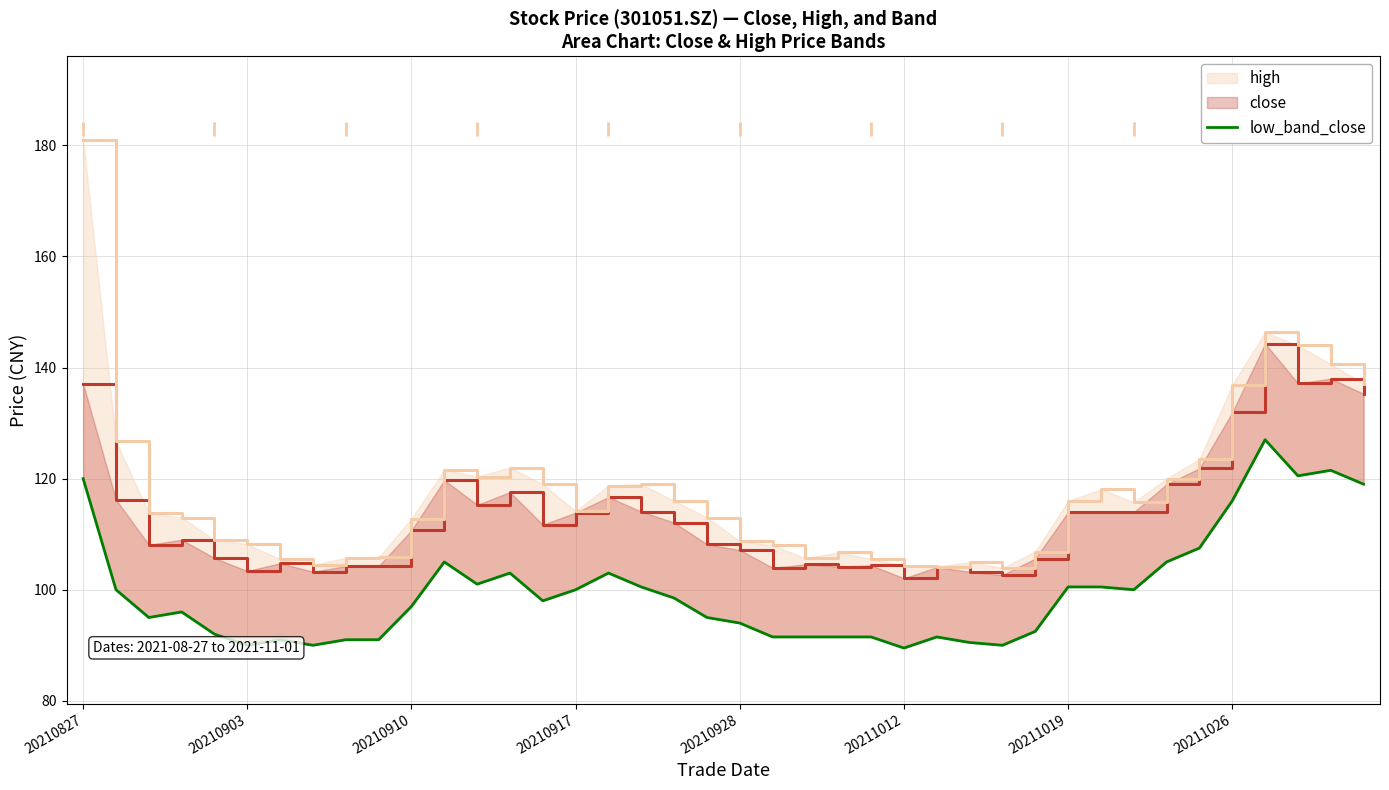

What is the highest value of the low_band_close series?

127.0